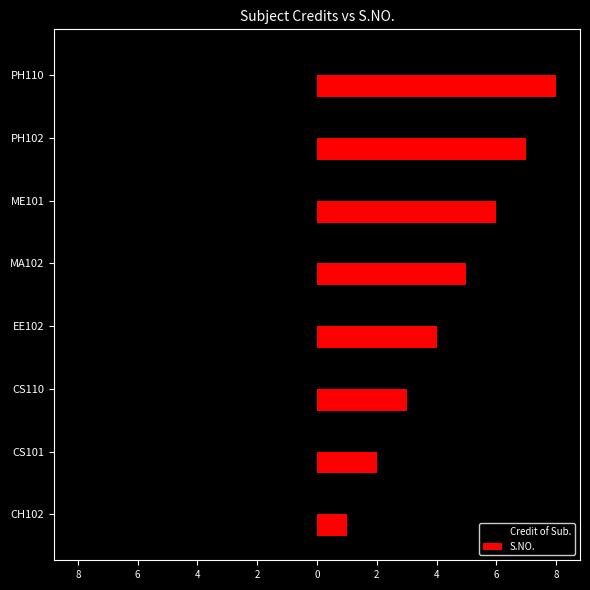

What is the smallest value displayed?

-8